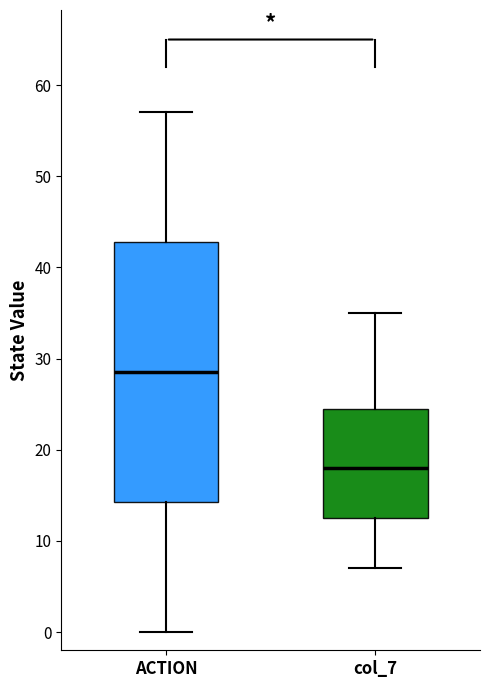

Where does the lower whisker of the box for ACTION end on the y-axis? The values are not printed on the chart, so give them approximately, as read against the axis.

0